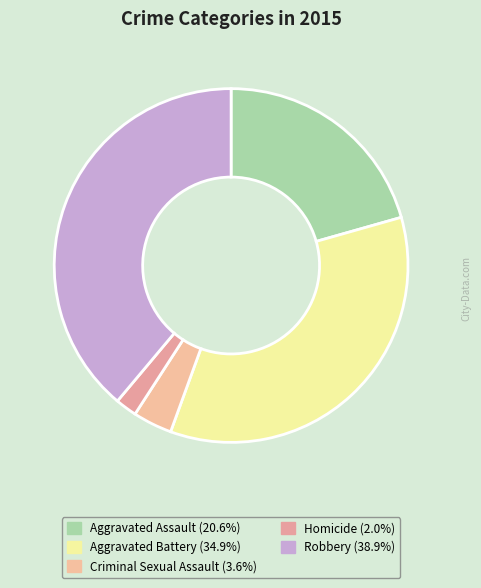

True or false: Aggravated Battery accounts for 35% of the total.

True